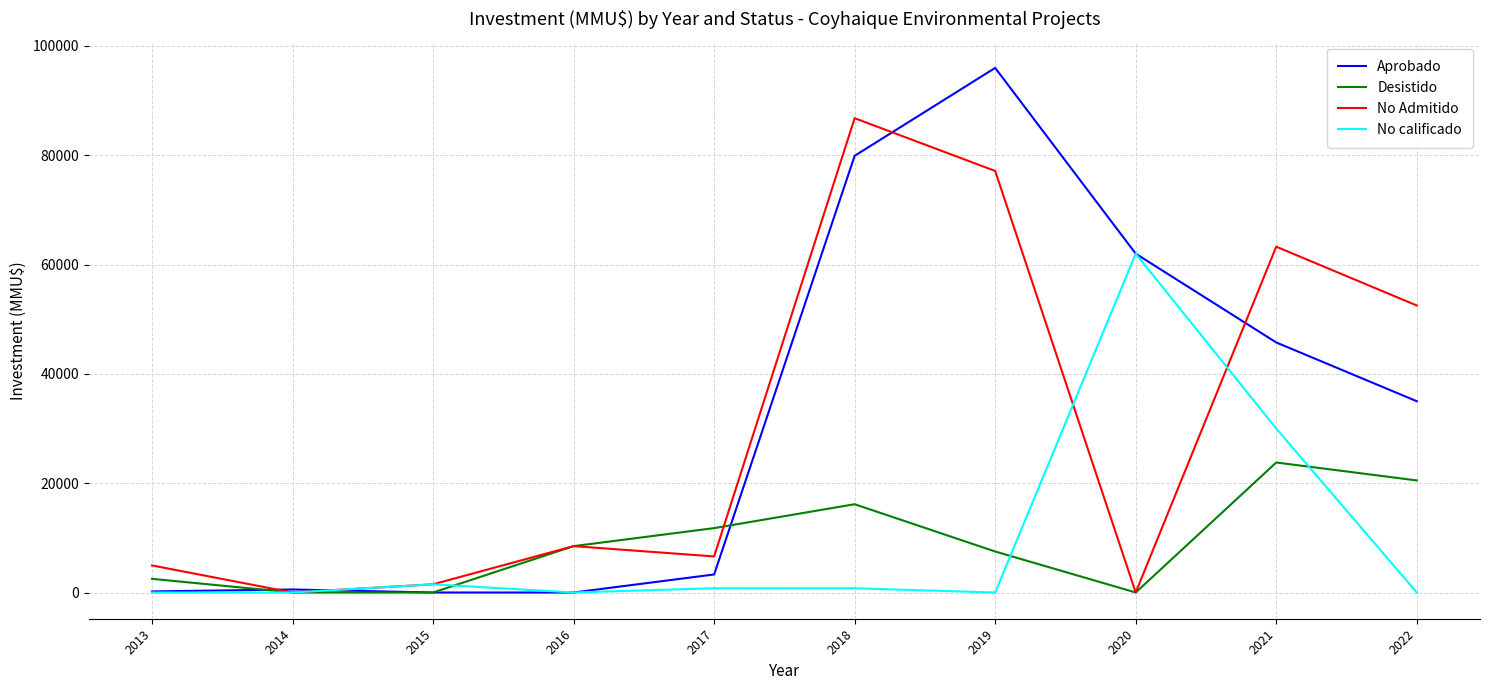

Is it true that No calificado equals 62000 at 2020?

True